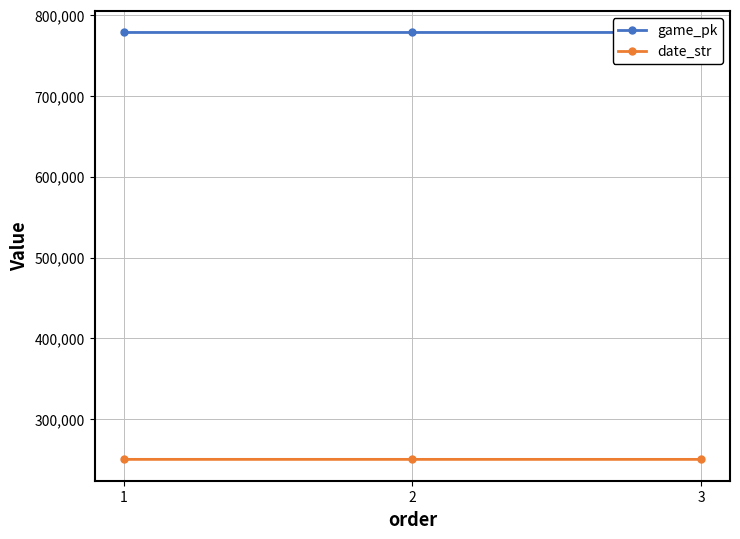

Which category has the highest value in the game_pk series?

3